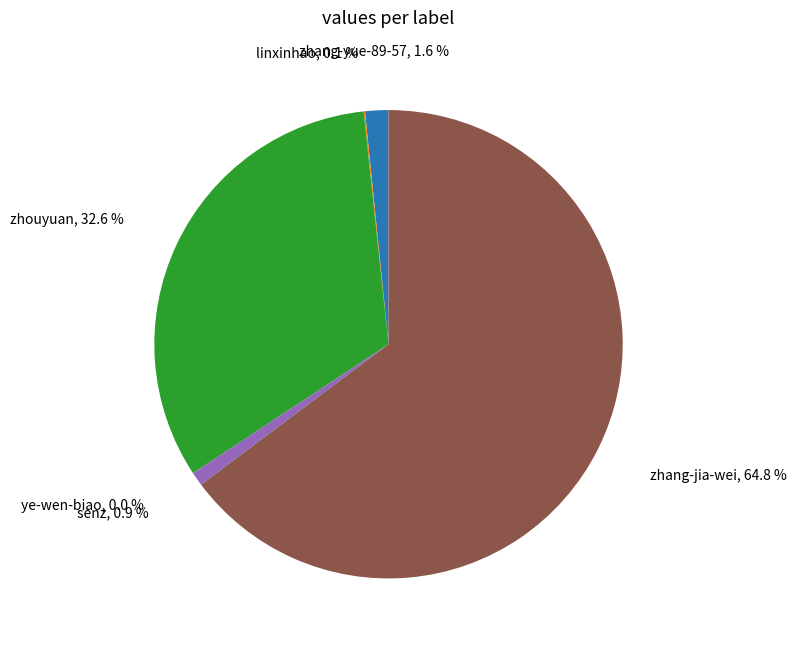

How much of the chart is everything except zhang-jia-wei?

35.2%